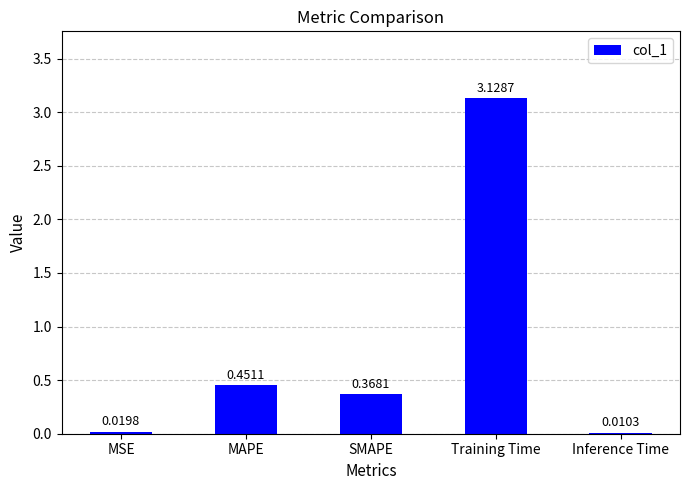

What is the change in value from MAPE to Training Time?

+2.7